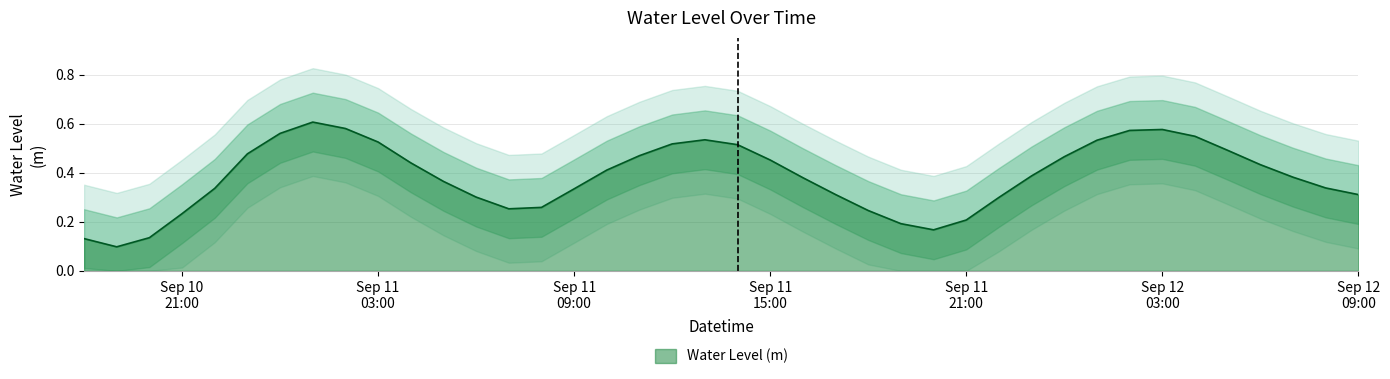

Which label corresponds to the smallest value in the chart?

2024-09-10 19:00:00